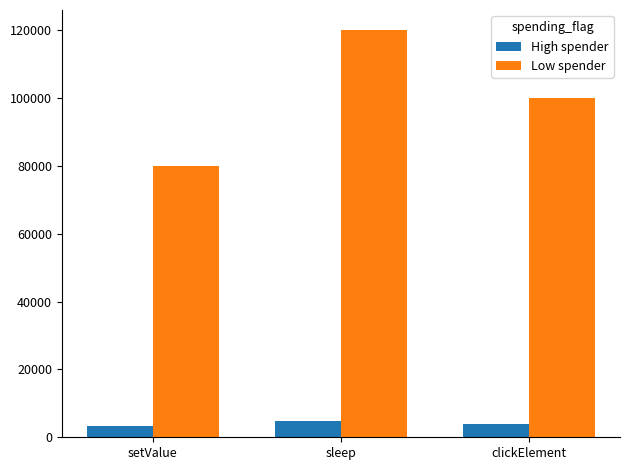

The Low spender series shows 121974 at setValue. True or false?

False